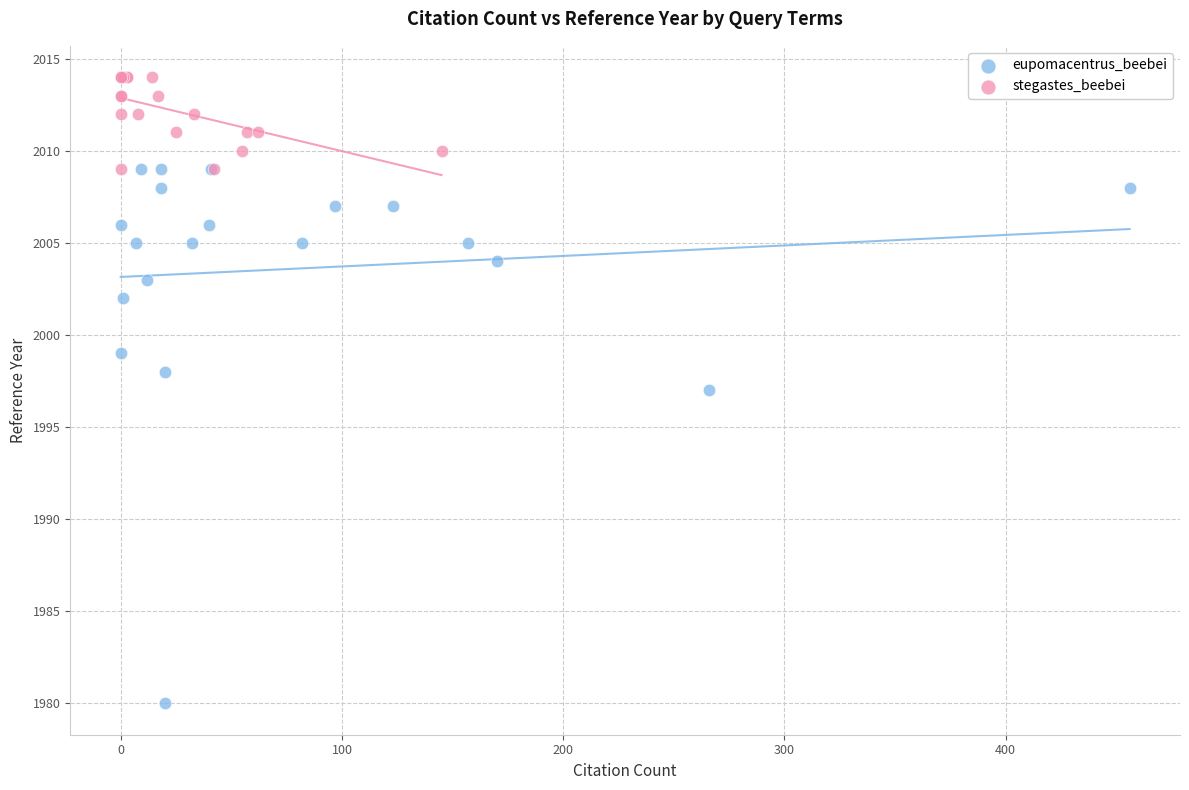

Which series has the largest Y range (max minus min)?

eupomacentrus_beebei